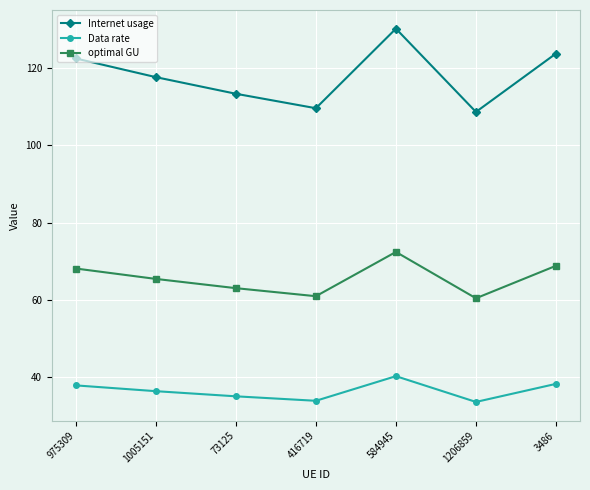

At how many categories does at least one series exceed 92?

7